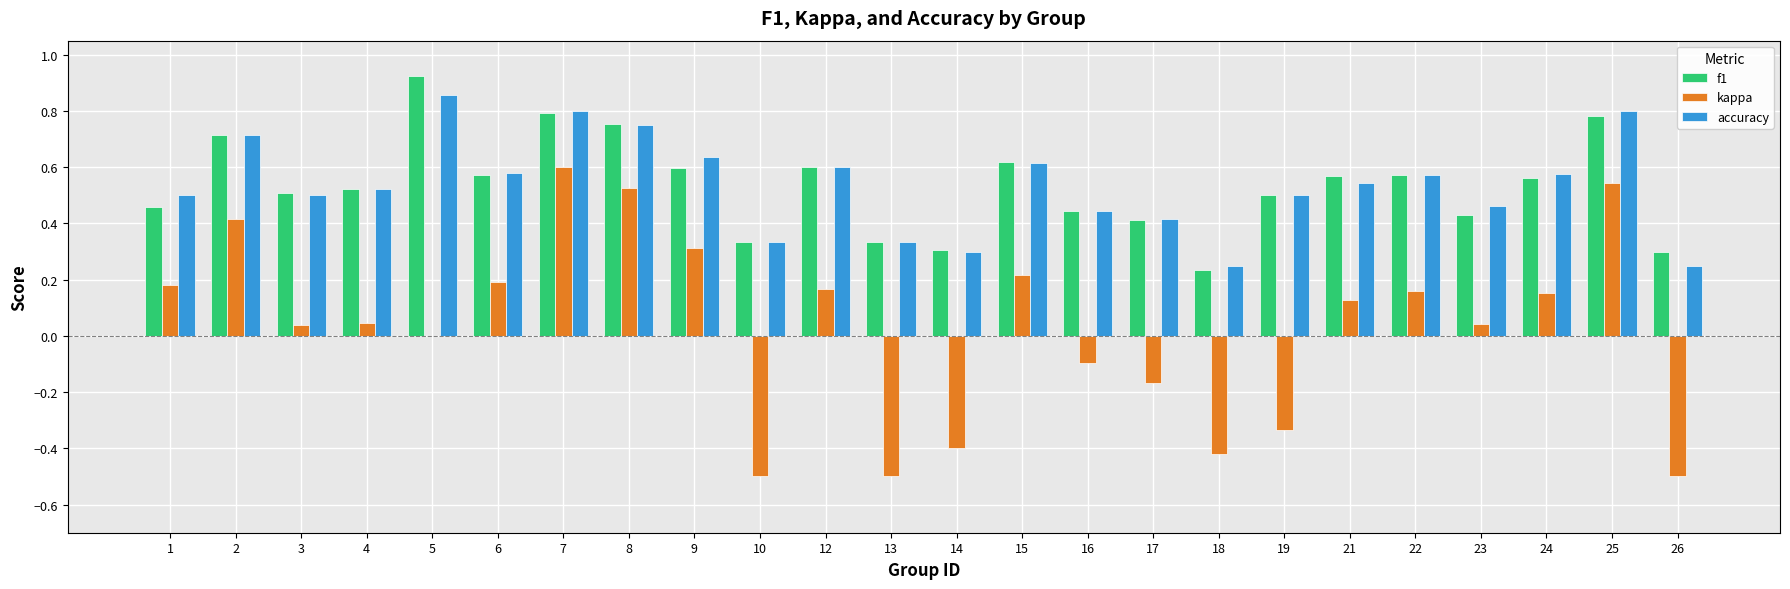

Is the value of kappa at 13 greater than the value of f1 at 26?

No